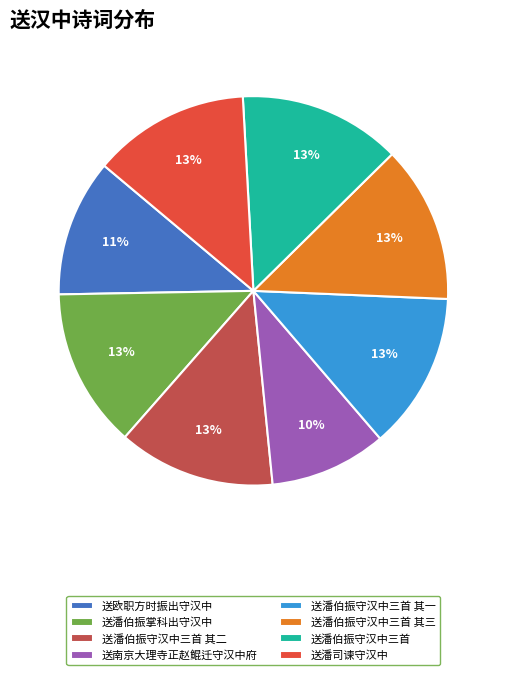

The 送南京大理寺正赵鲲迁守汉中府 slice represents 1% of the pie. True or false?

False